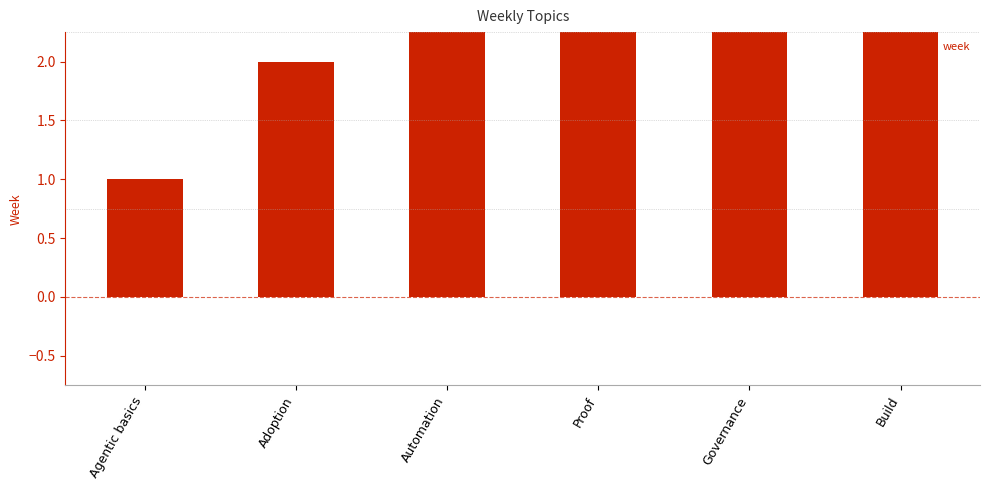

What is the change in value from Adoption to Governance?

+3